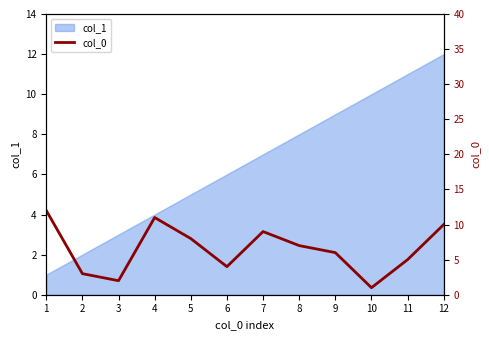

What is the ratio of the value at 1 to the value at 3?

6.0